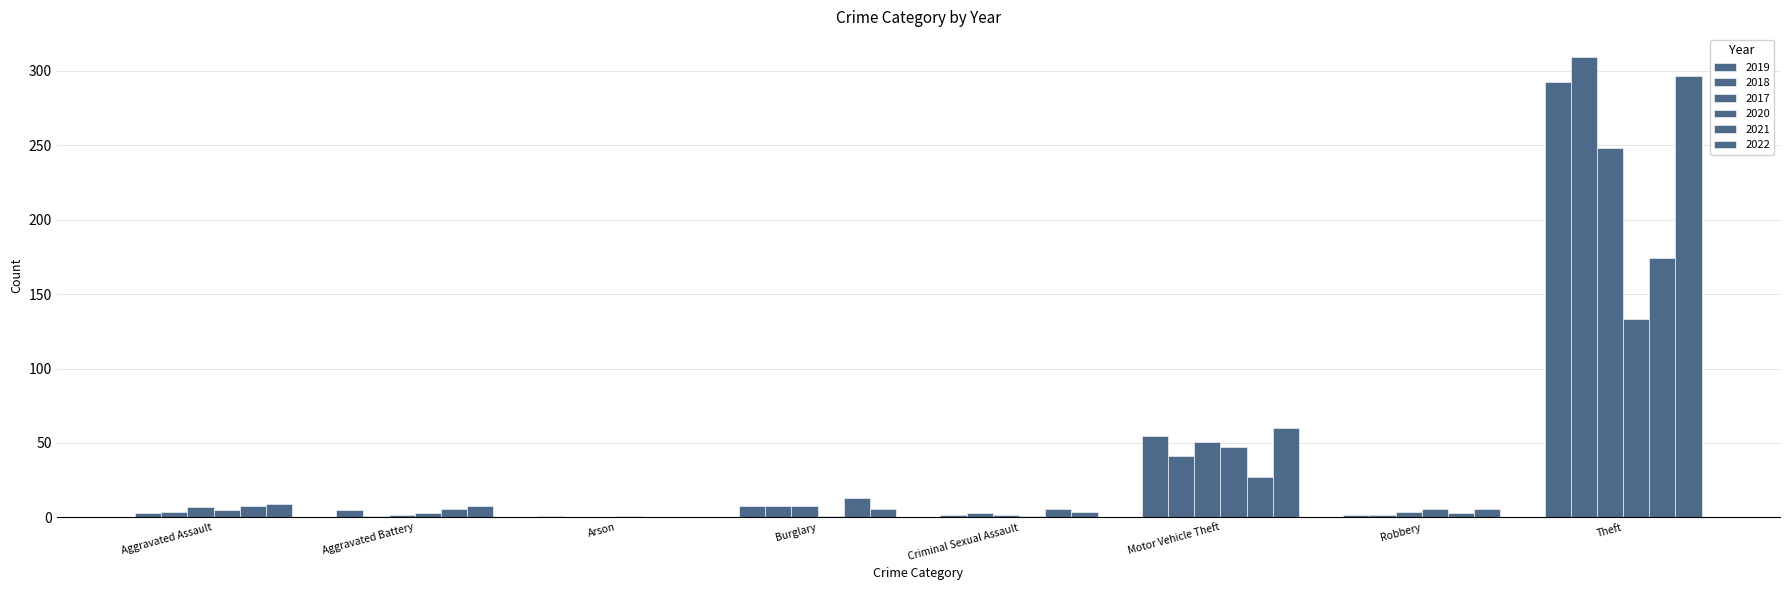

Count the number of categories in the chart.

8